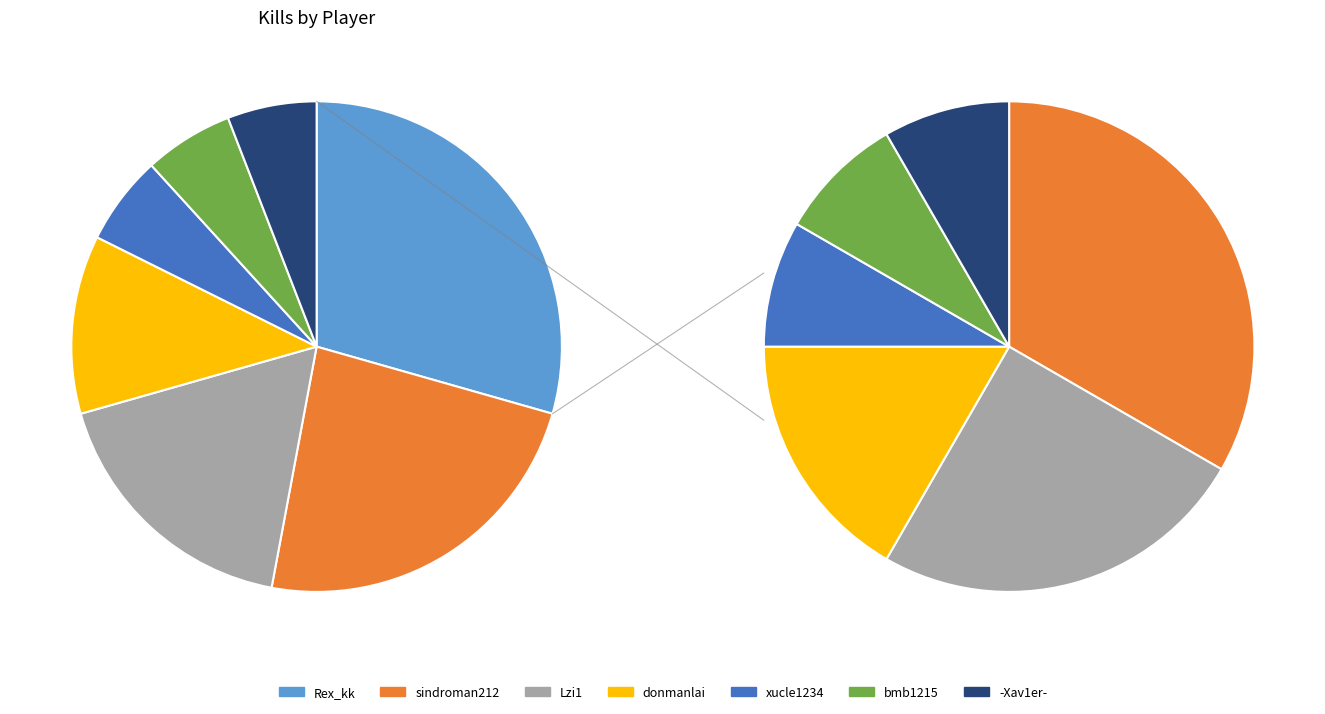

What percentage is the xucle1234 slice, to the nearest percent?

6%